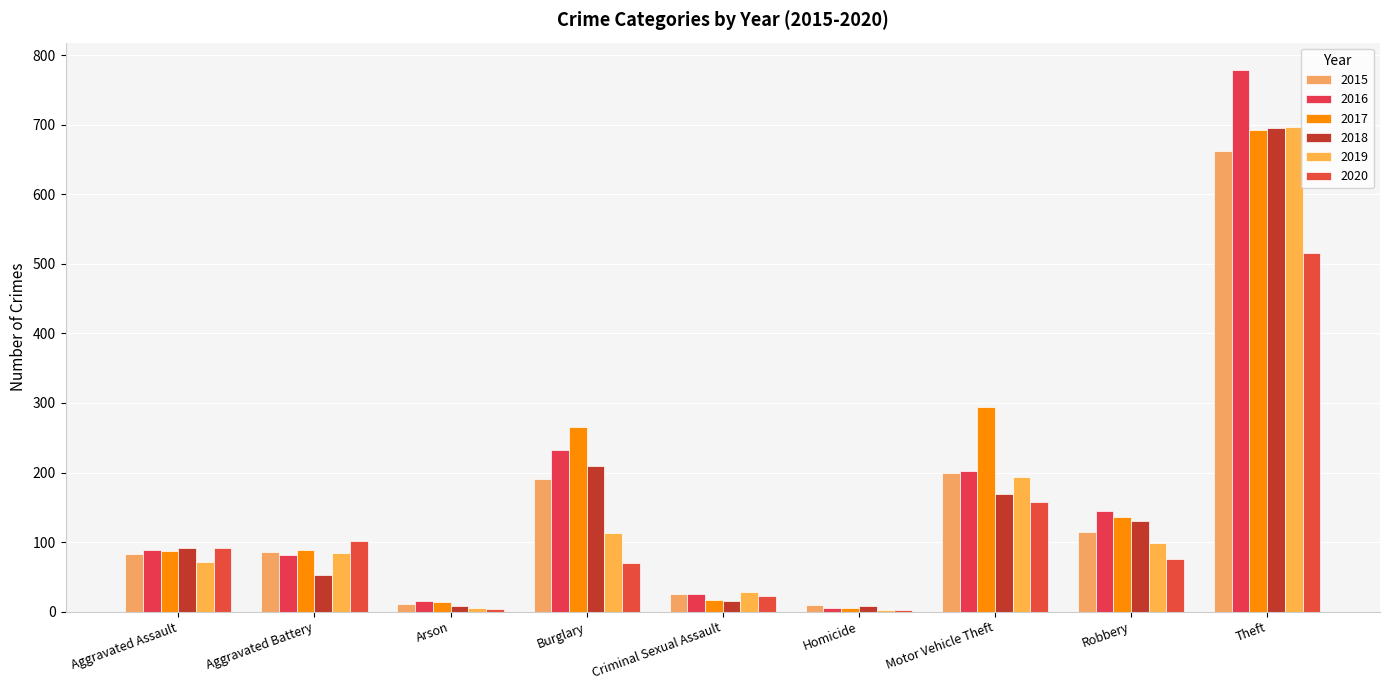

Are the bars horizontal?

No